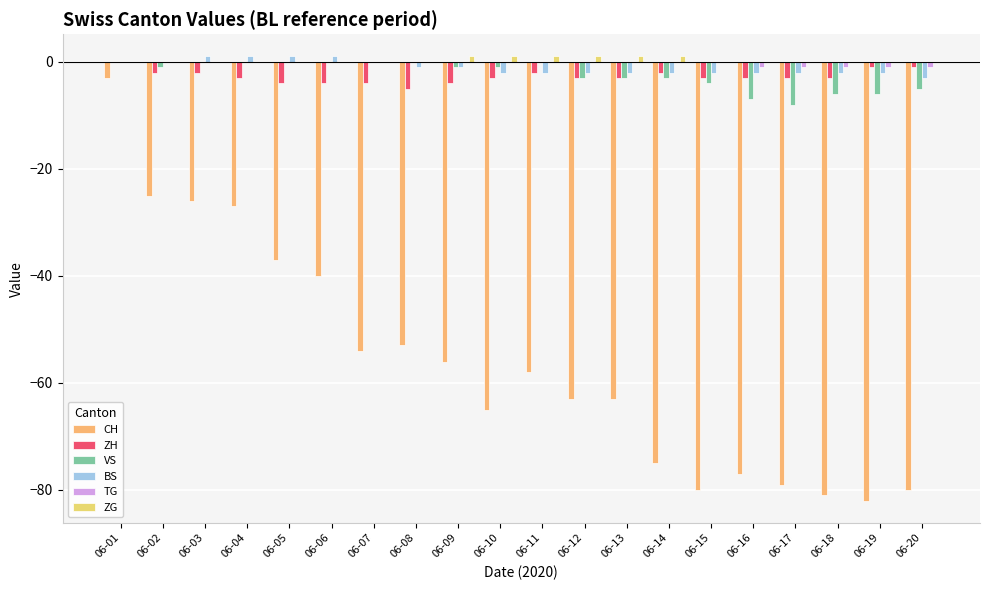

Are the bars horizontal?

No